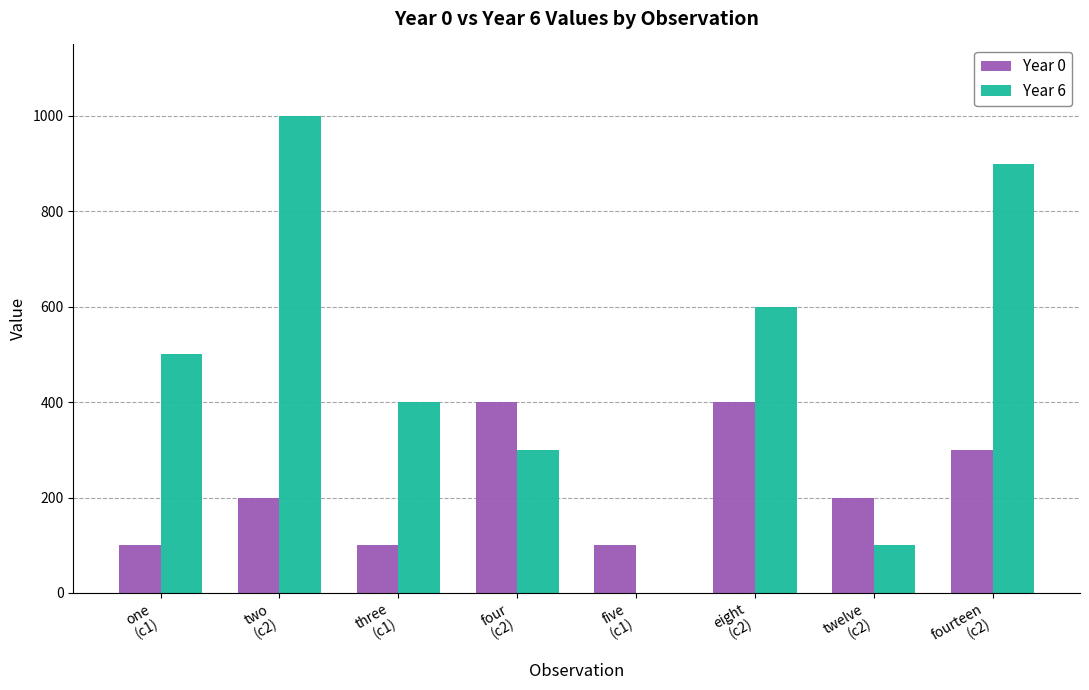

Reading left to right, extract all data points from this chart.

Year 0: one
(c1)=100	two
(c2)=200	three
(c1)=100	four
(c2)=400	five
(c1)=100	eight
(c2)=400	twelve
(c2)=200	fourteen
(c2)=300
Year 6: one
(c1)=500	two
(c2)=1000	three
(c1)=400	four
(c2)=300	five
(c1)=0	eight
(c2)=600	twelve
(c2)=100	fourteen
(c2)=900